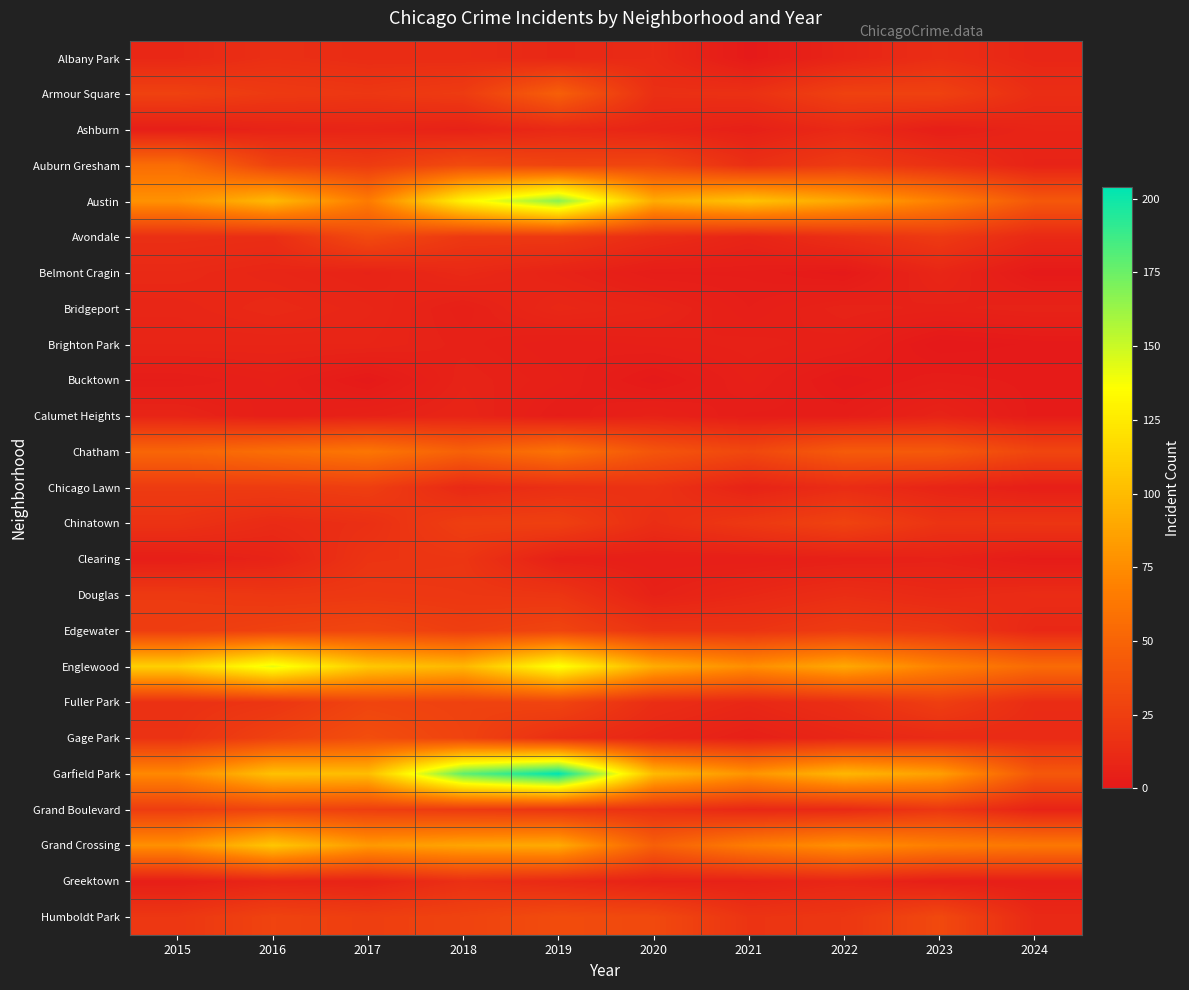

At which category is the sum across all series the highest?

2019